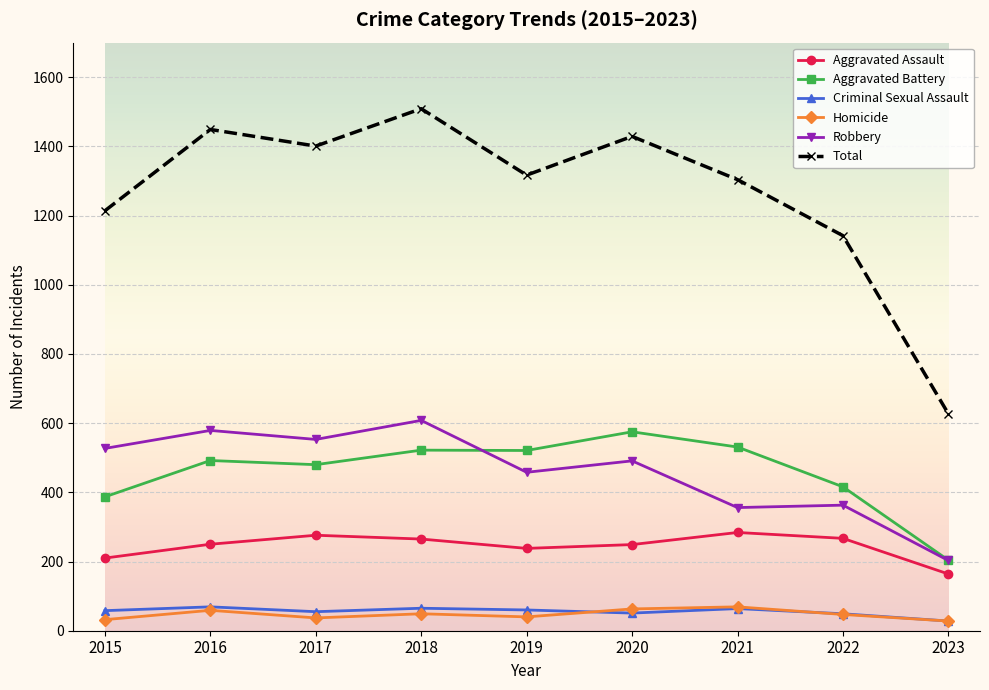

Is the value of Aggravated Battery at 2018 greater than the value of Criminal Sexual Assault at 2016?

Yes